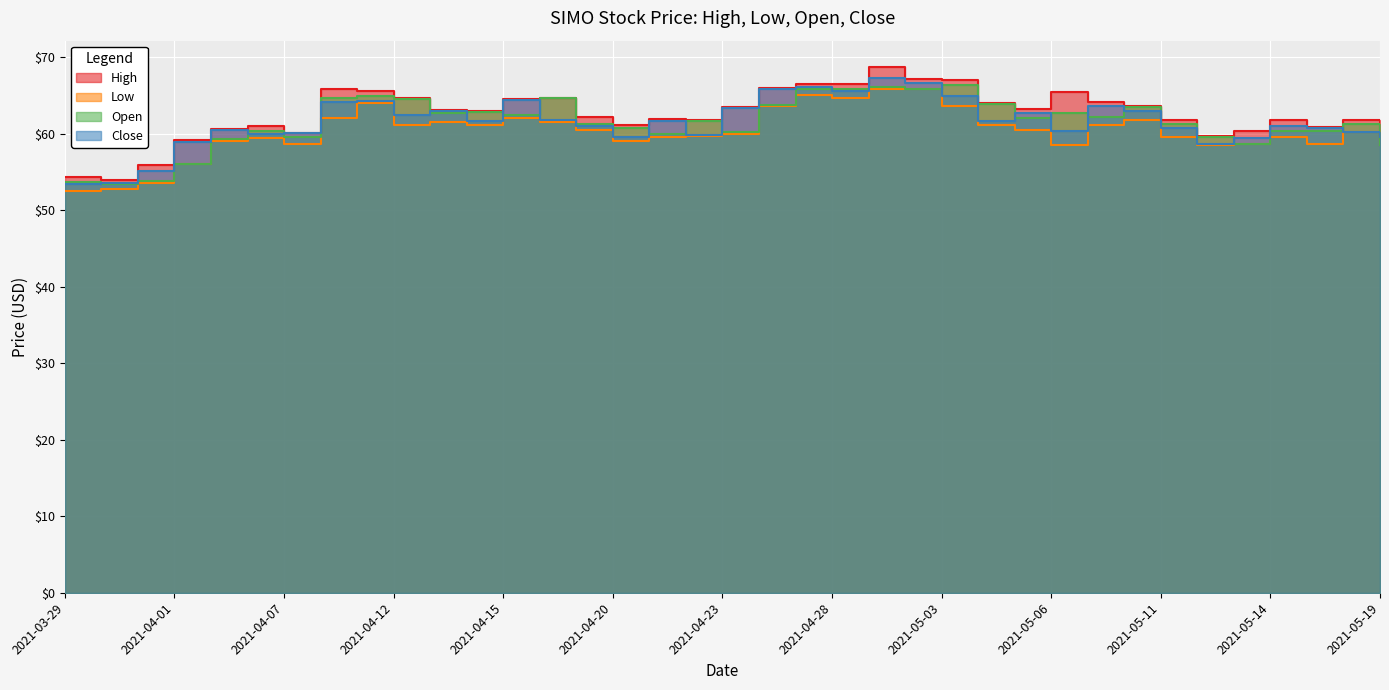

What is the maximum value for Close?

67.3